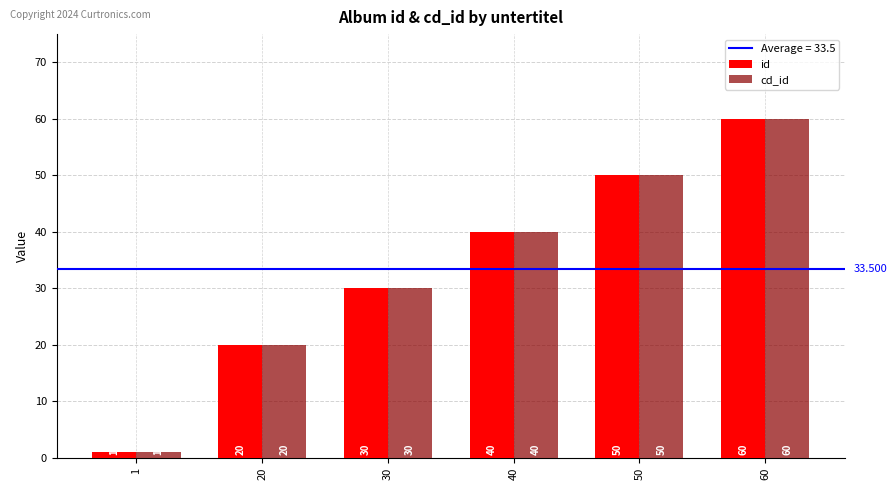

Is the value of id at 30 greater than the value of cd_id at 60?

No